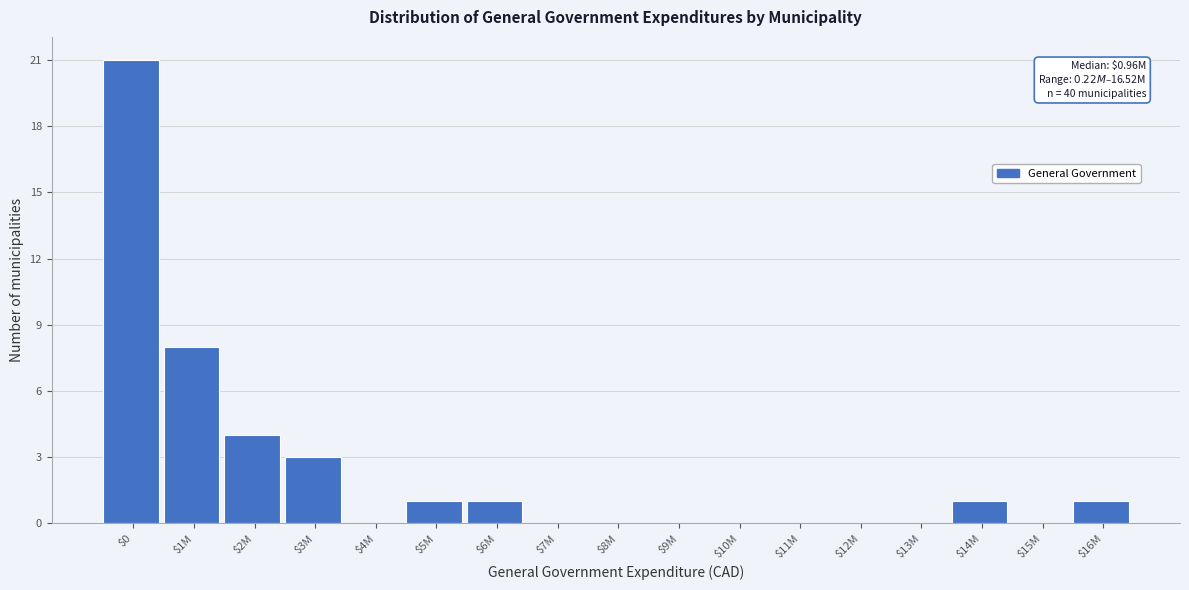

Where is the data nearest to the value 10?

$1M